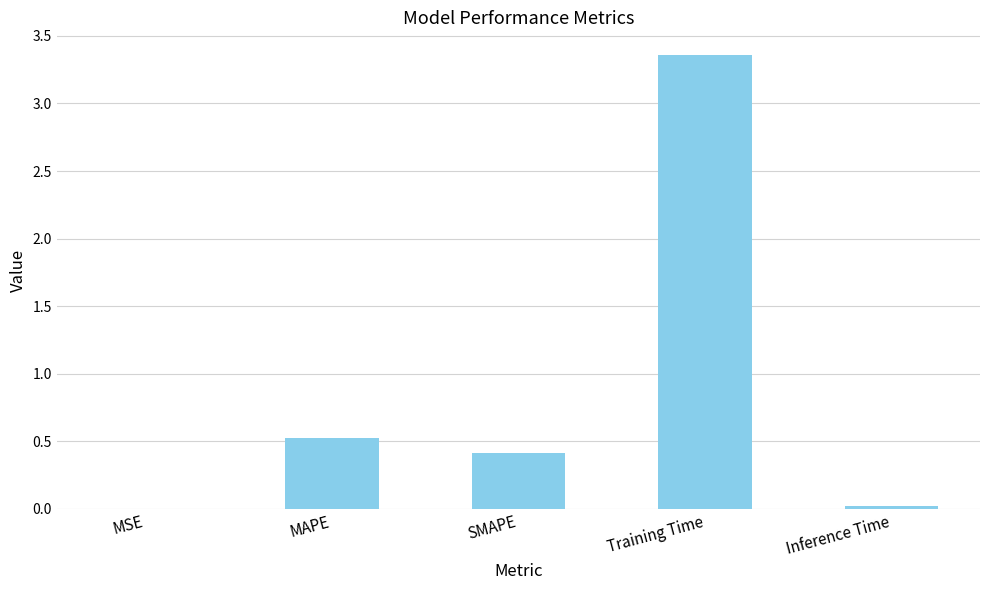

What is the change in value from Training Time to Inference Time?

-3.3